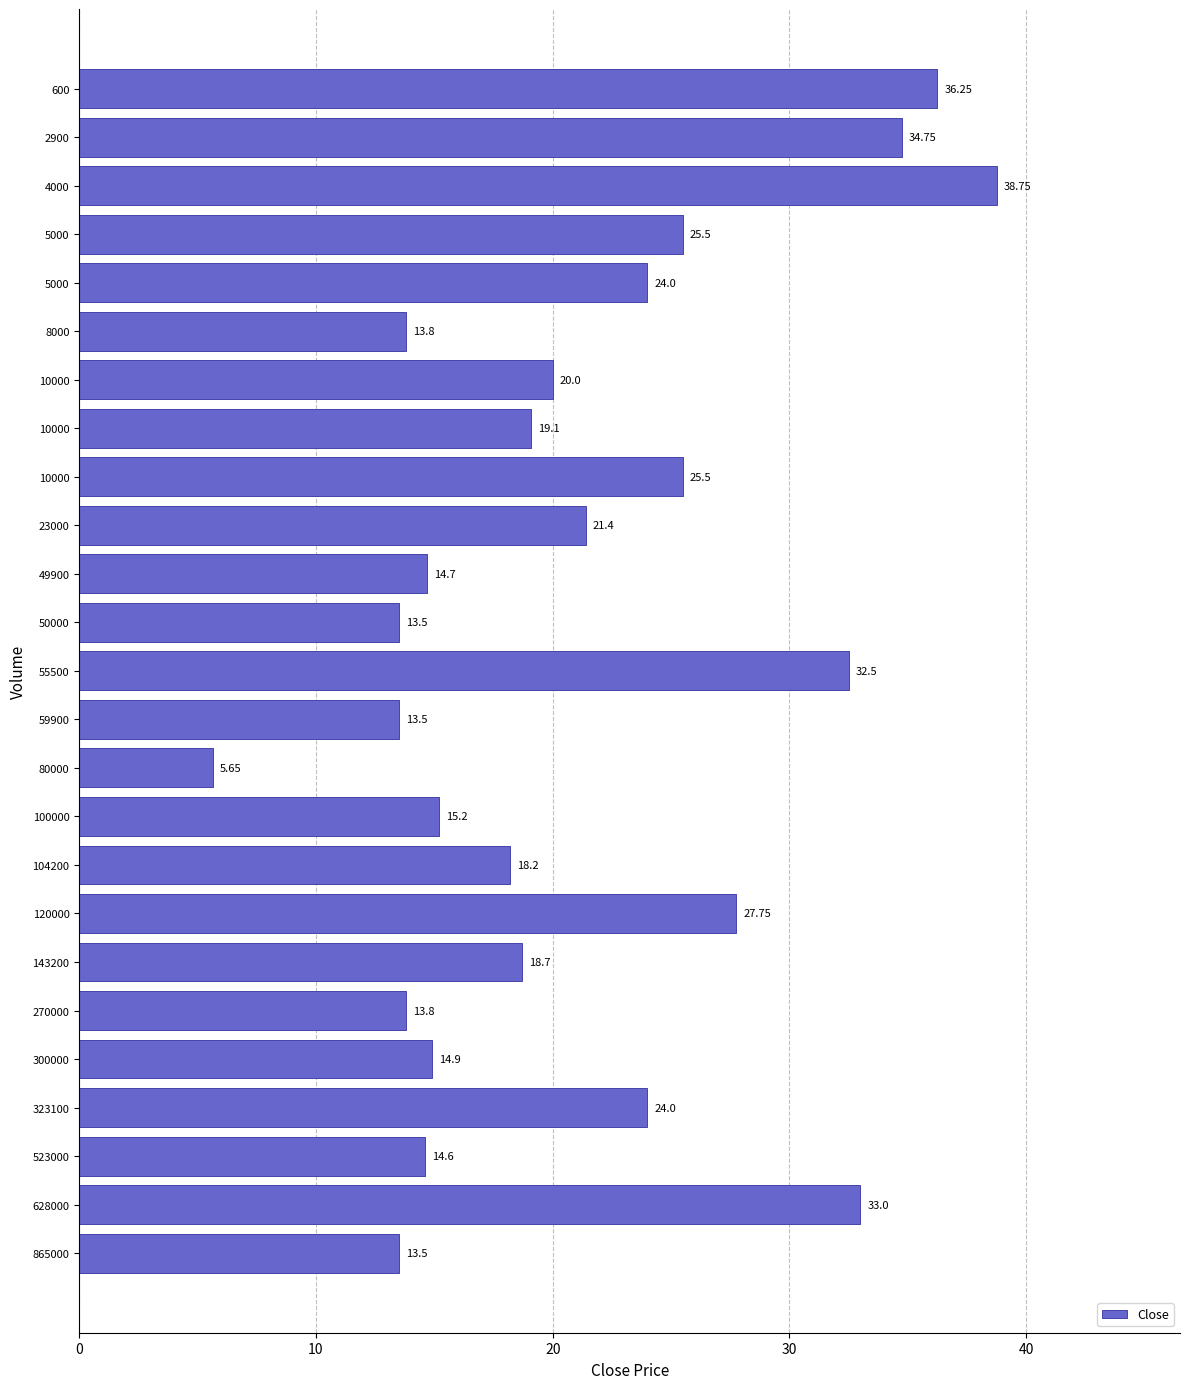

Does the chart contain any negative values?

No